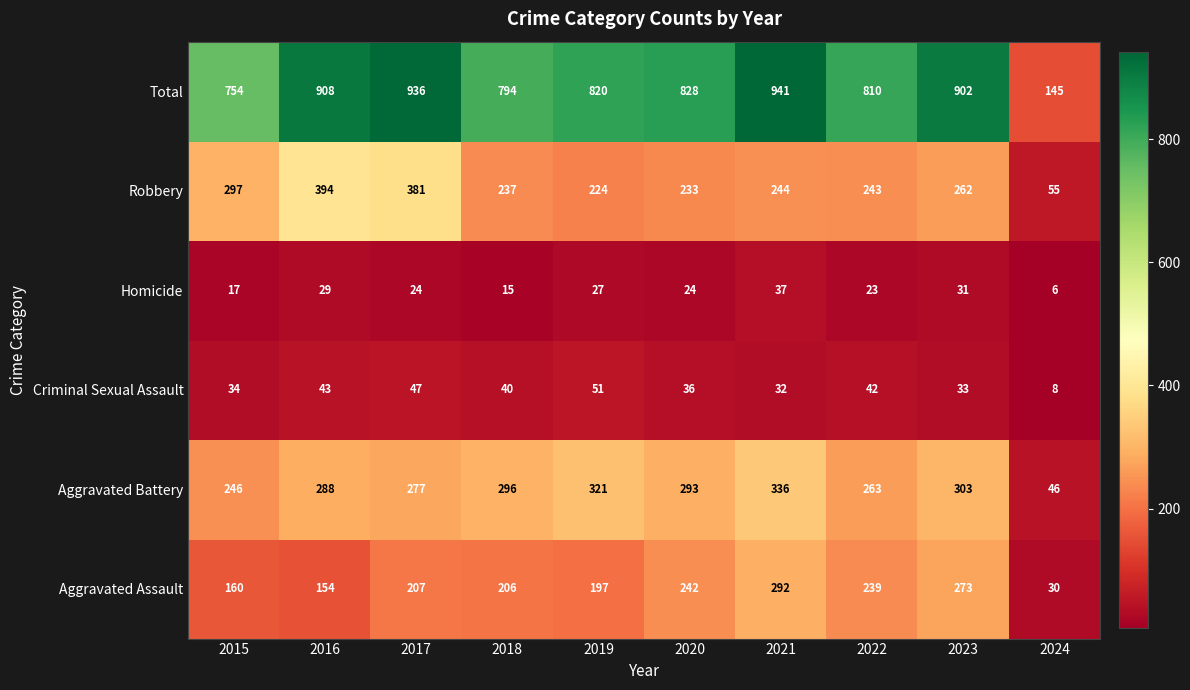

Which series has the largest total across all categories?

Total